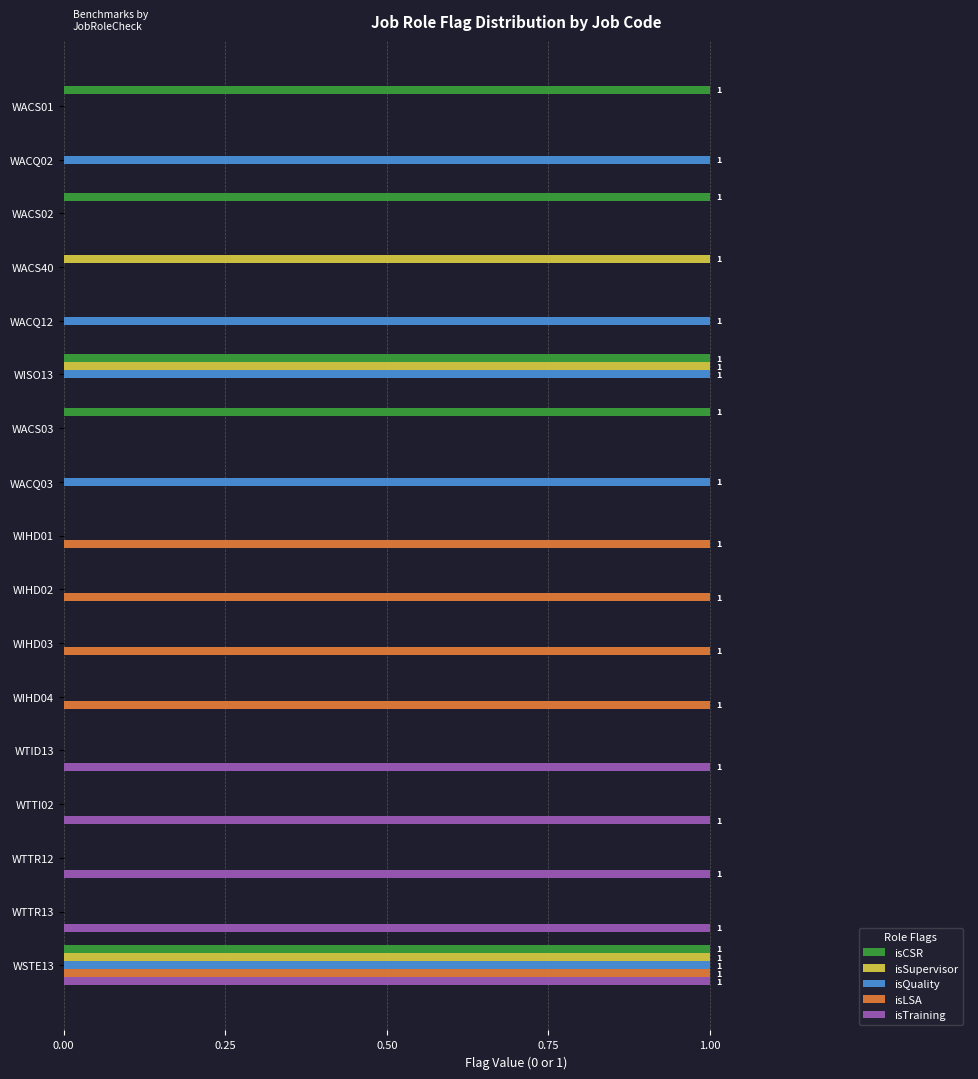

At which category is the sum across all series the highest?

WSTE13